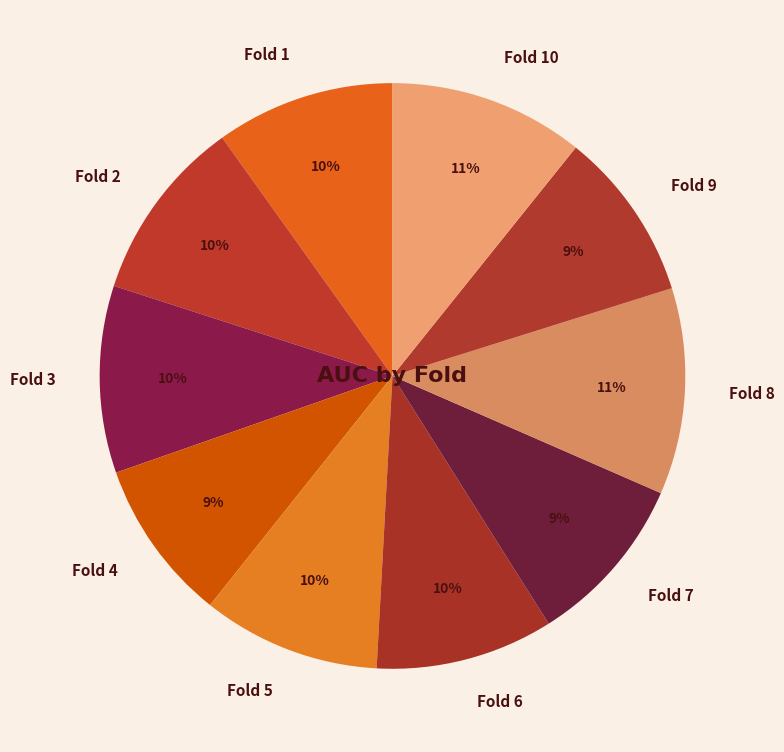

The Fold 1 slice represents 18% of the pie. True or false?

False